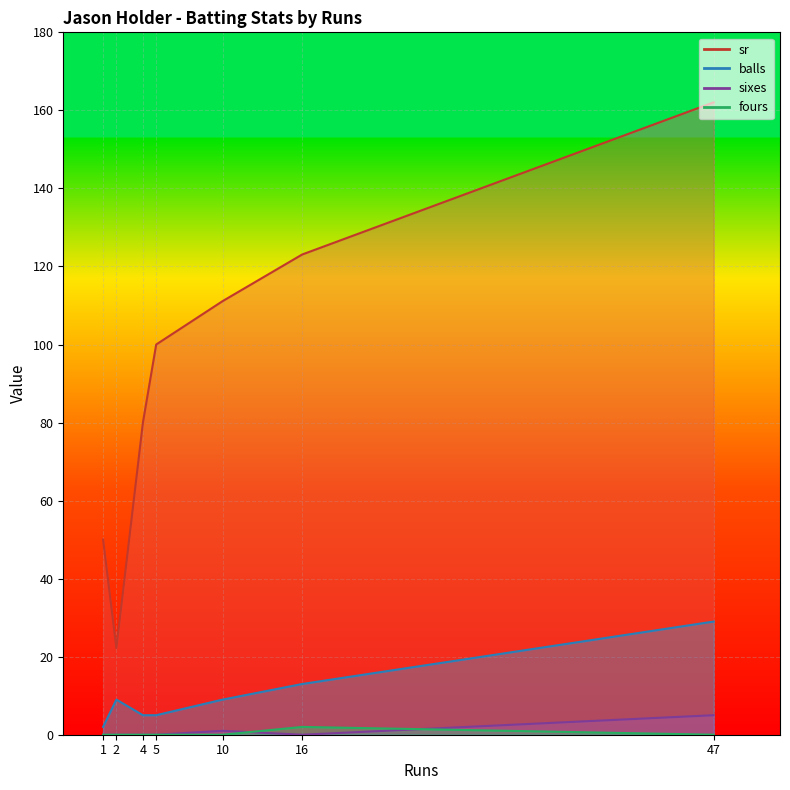

What is the sum of all sixes values?

12.0